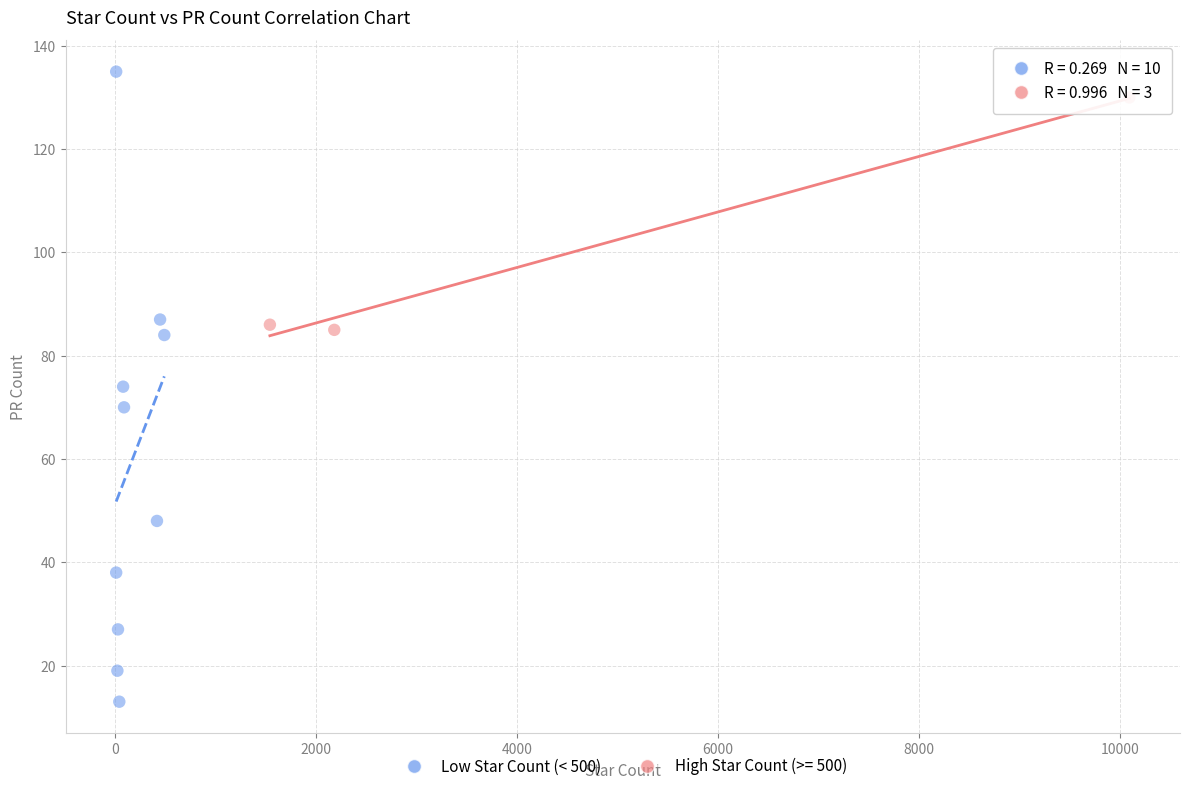

Which series has the widest spread of Y values?

Low Star Count (< 500)